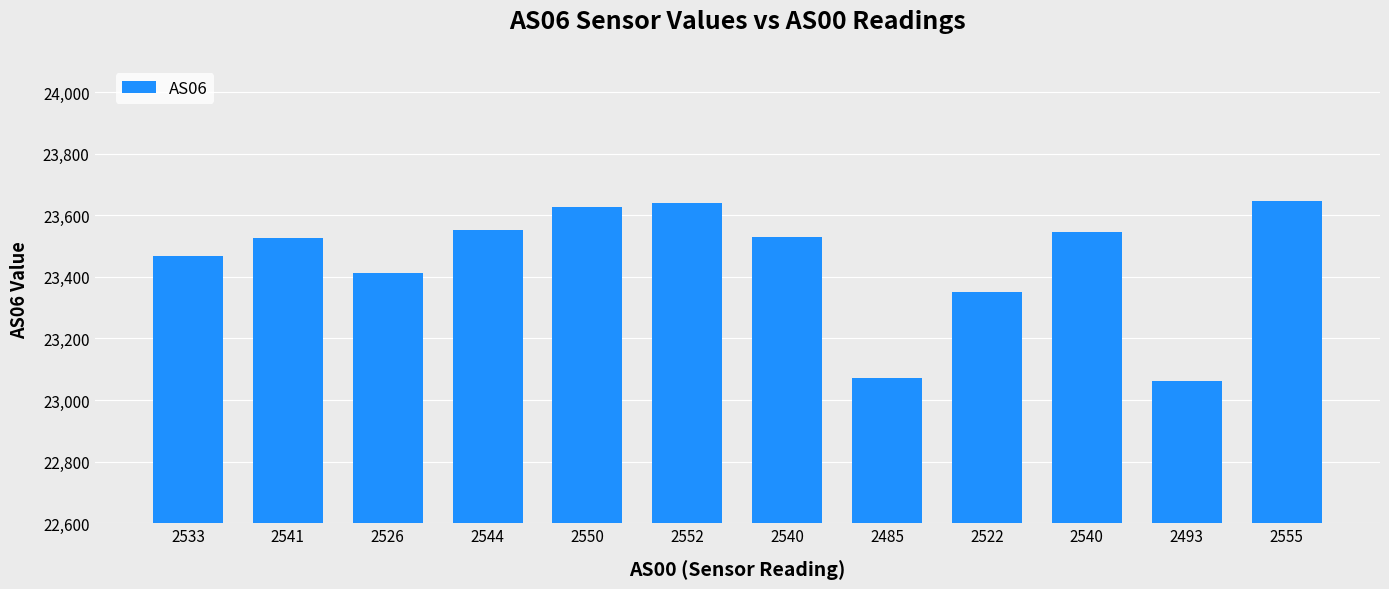

What is the difference between the maximum and minimum values?

584